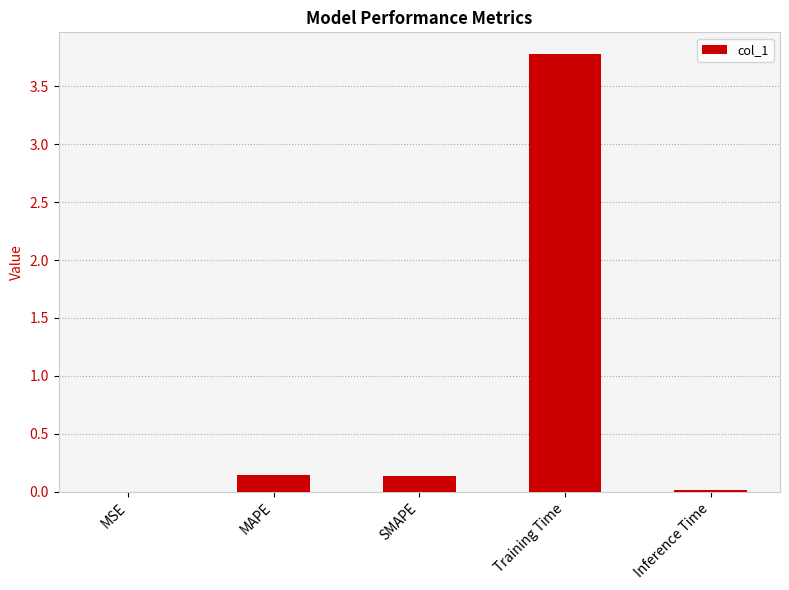

What is the maximum value shown in the chart?

3.8